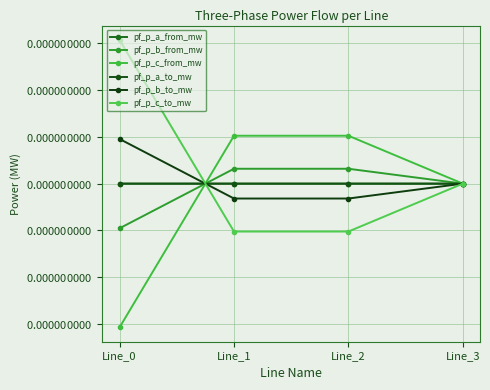

After their last crossing, which series has the higher values: pf_p_b_to_mw or pf_p_c_to_mw?

pf_p_c_to_mw